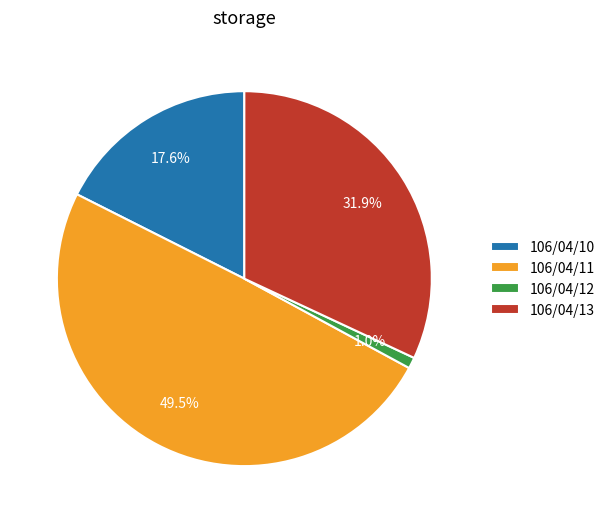

What is the smallest slice in the pie chart?

106/04/12